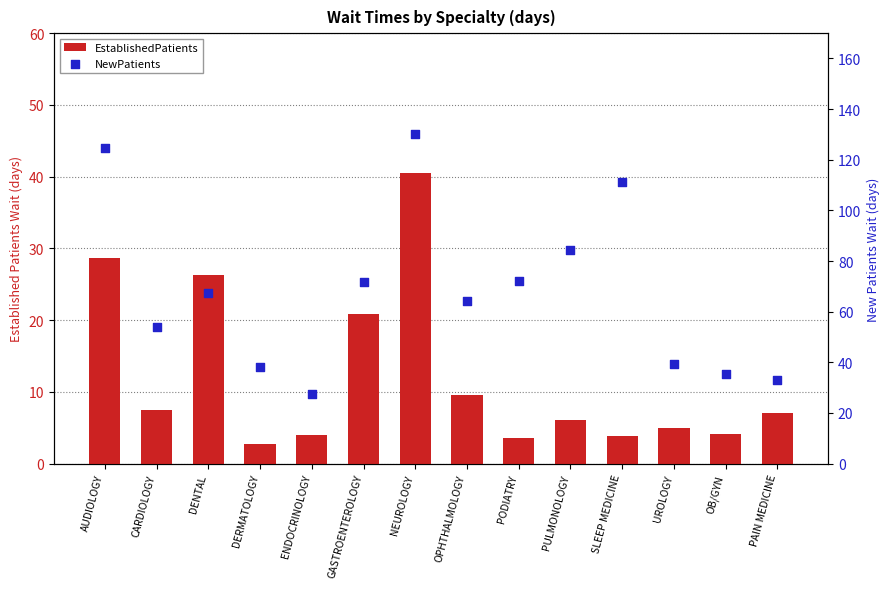

Which series reaches the maximum Y coordinate?

NewPatients